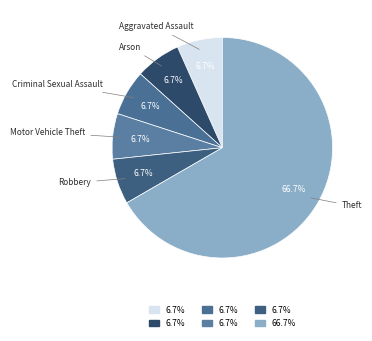

How many slices are in this pie chart?

6